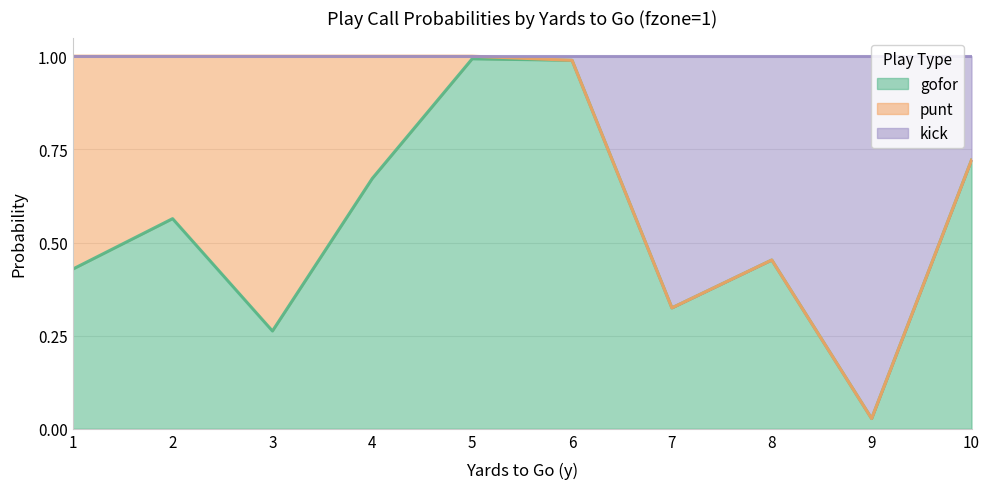

The gofor series shows 0.3 at 3. True or false?

True